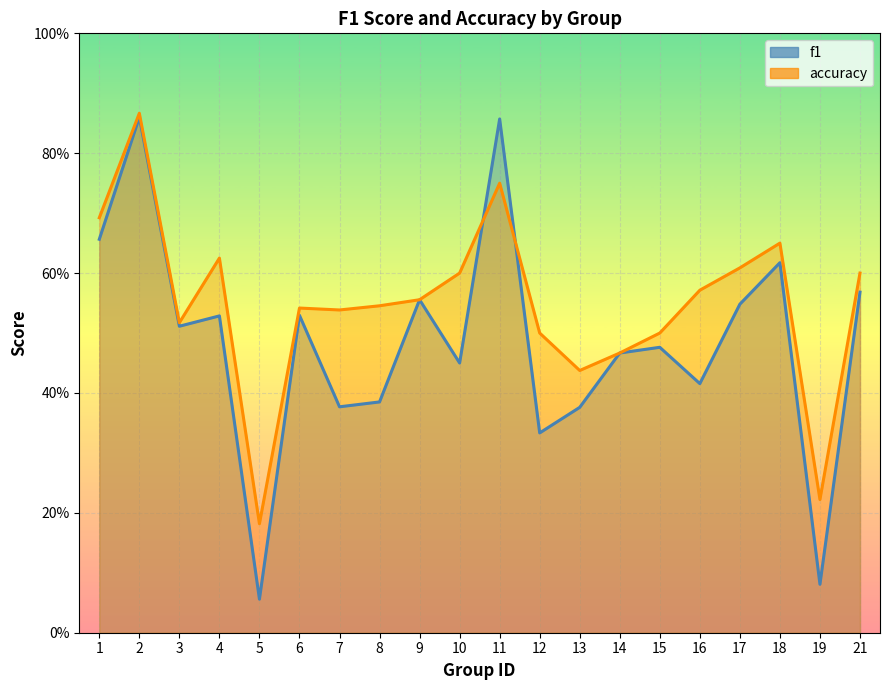

What is the sum of the f1 values at 18 and 12?

1.0